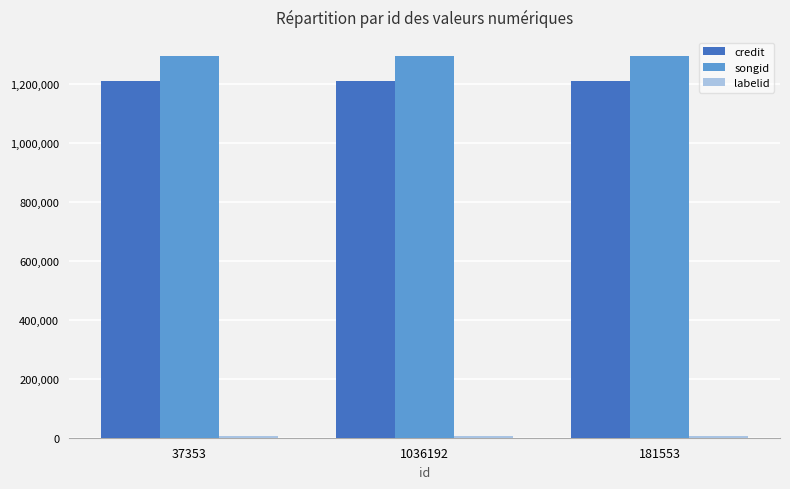

What is the spread (max minus min) of values at 1036192?

1287937